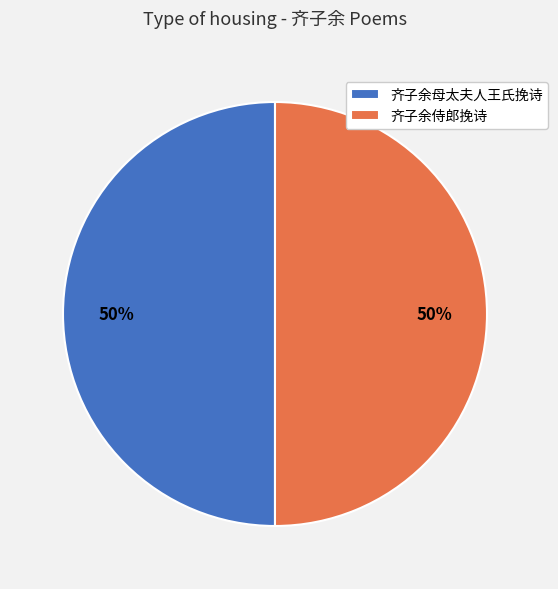

Do 齐子余侍郎挽诗 and 齐子余母太夫人王氏挽诗 together represent more than half of the pie?

Yes